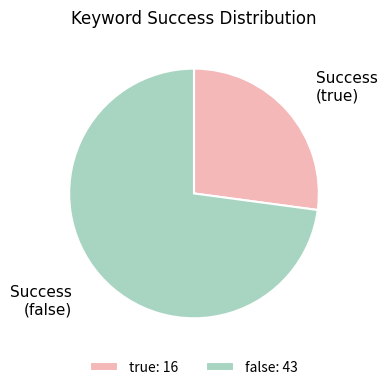

Which has a higher value, true or false?

false